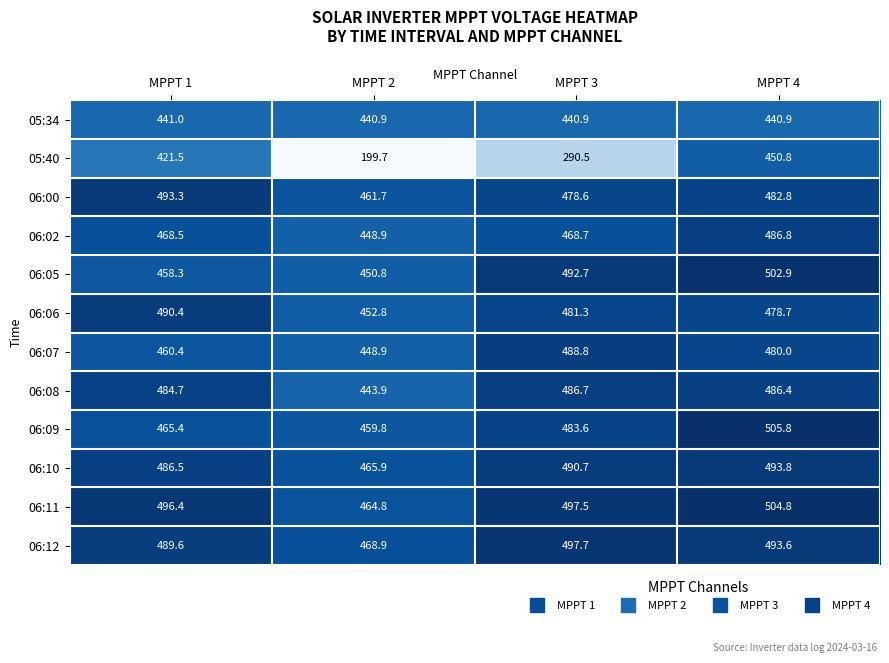

At MPPT 3, list the series in order from largest to smallest.

06:12, 06:11, 06:05, 06:10, 06:07, 06:08, 06:09, 06:06, 06:00, 06:02, 05:34, 05:40